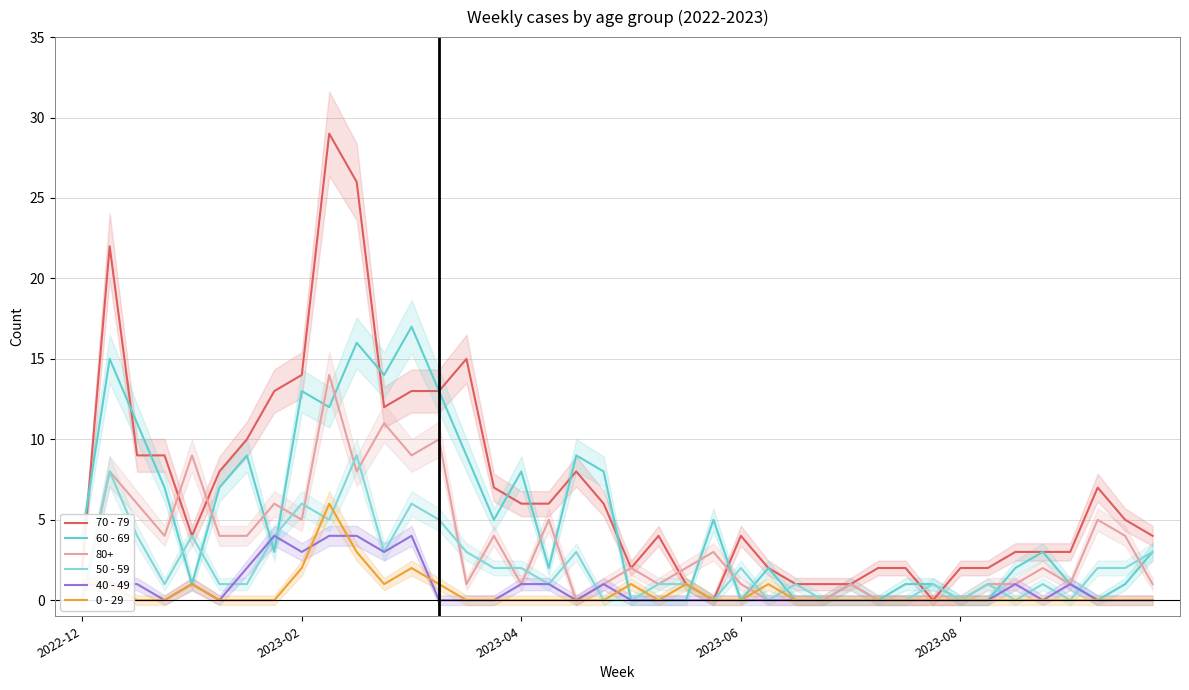

Is this an area chart (filled region under the line)?

No